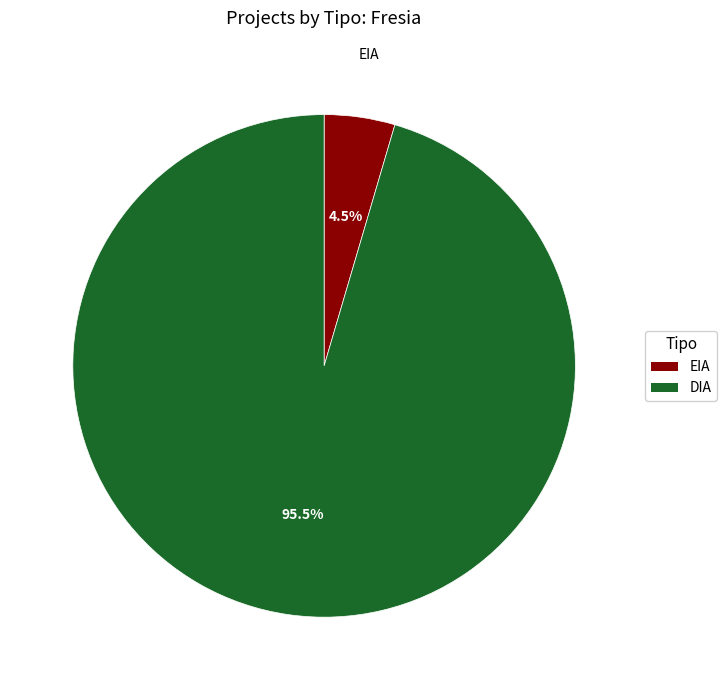

What is the smallest slice in the pie chart?

EIA